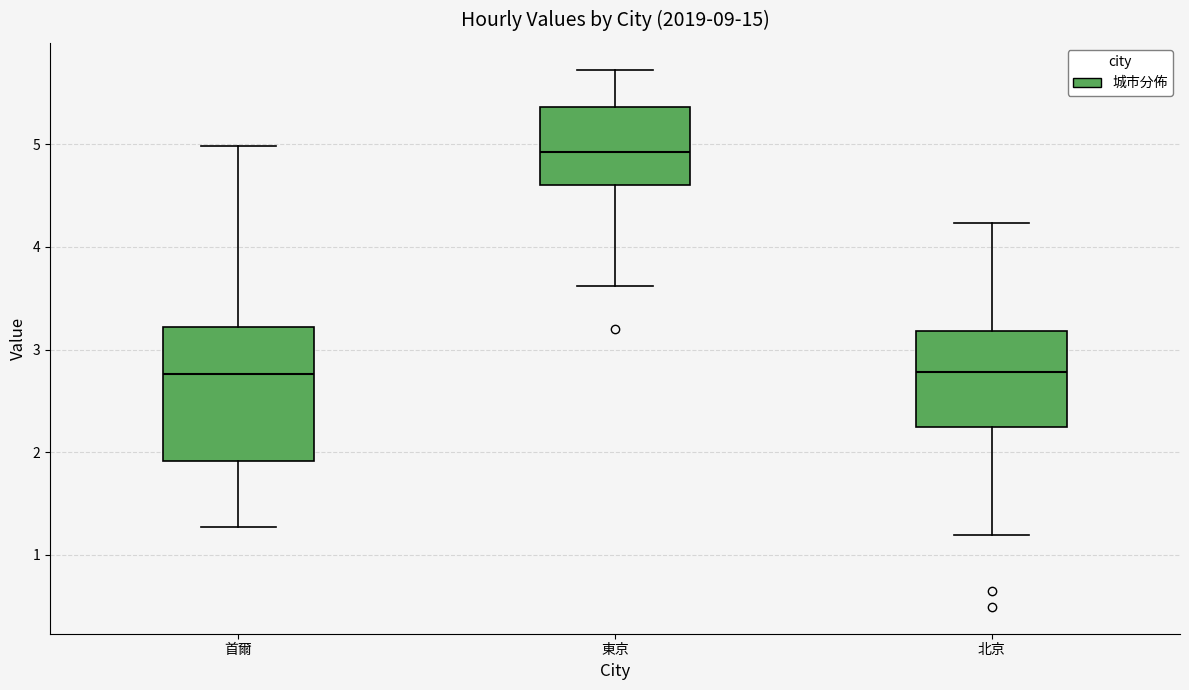

Where is the lower edge of the box for 北京 on the y-axis? The values are not printed on the chart, so give them approximately, as read against the axis.

2.2